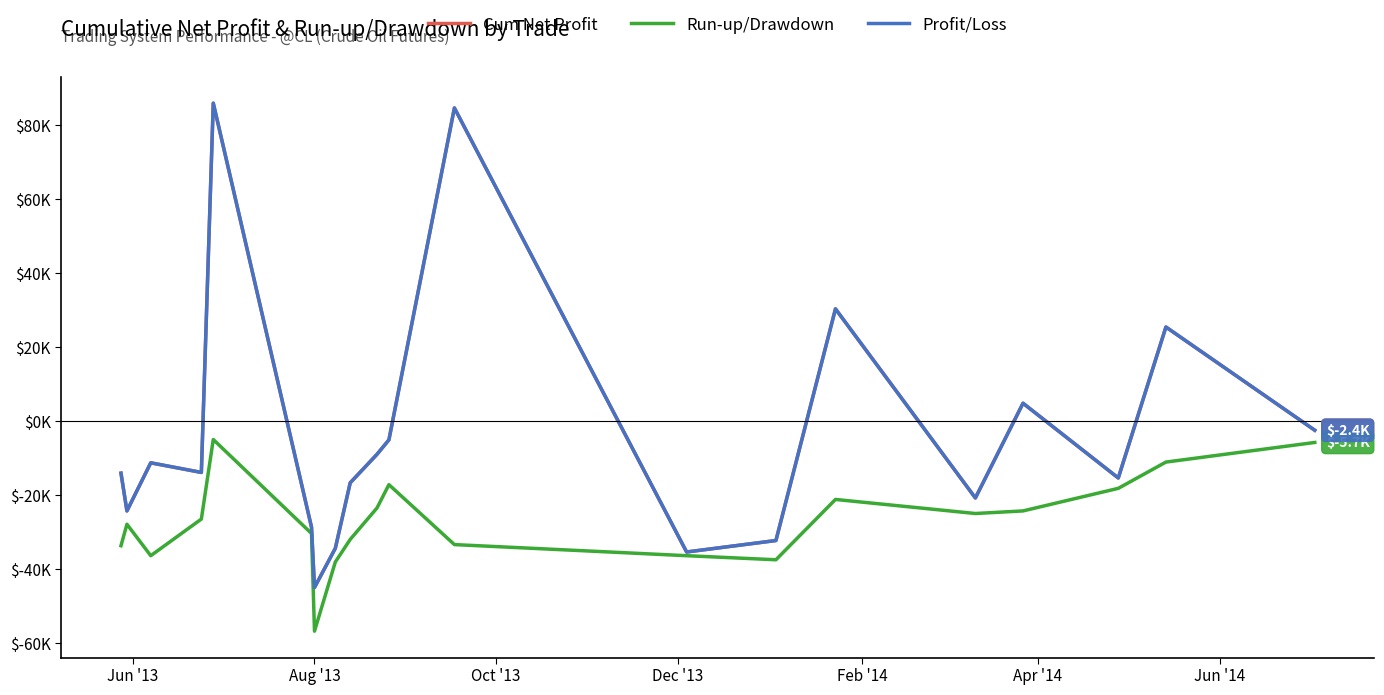

Does the chart display data point markers on the line(s)?

No